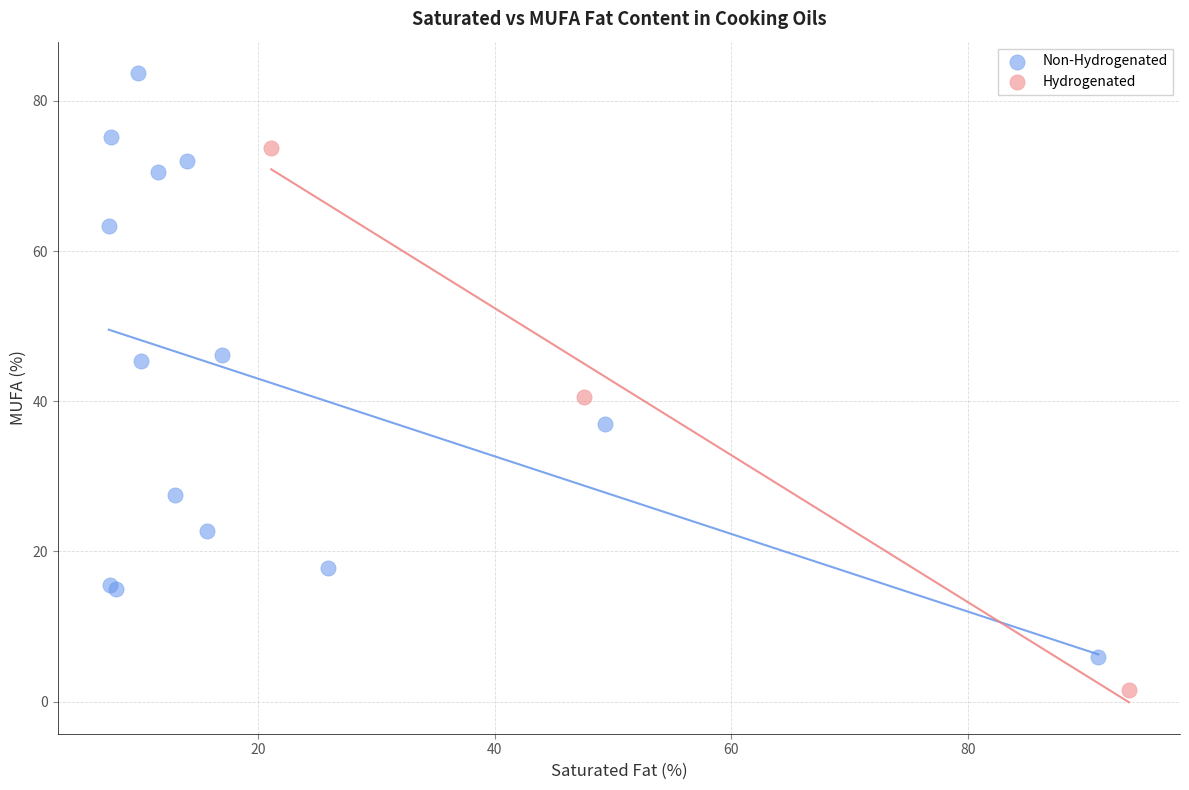

What are all the series names shown in the legend?

Non-Hydrogenated, Hydrogenated